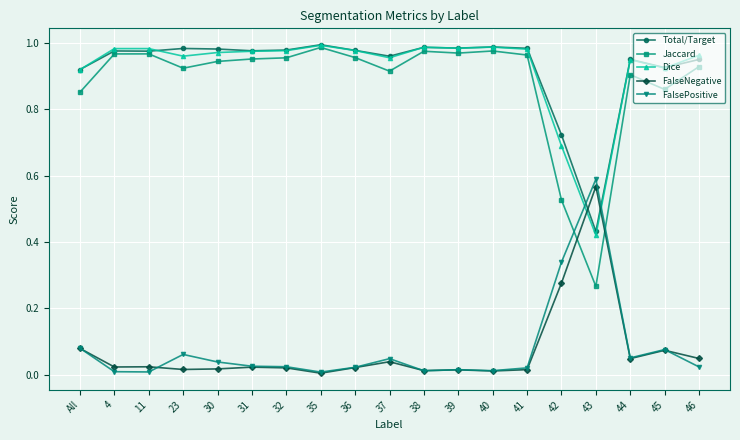

True or false: FalseNegative has more than 1 interior local peaks.

True